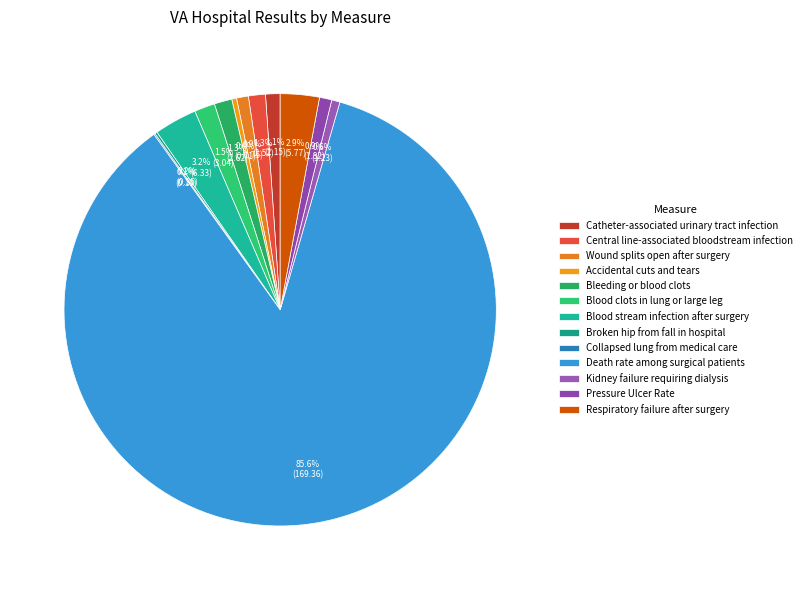

What is the total percentage of Kidney failure requiring dialysis and Blood clots in lung or large leg?

2.2%